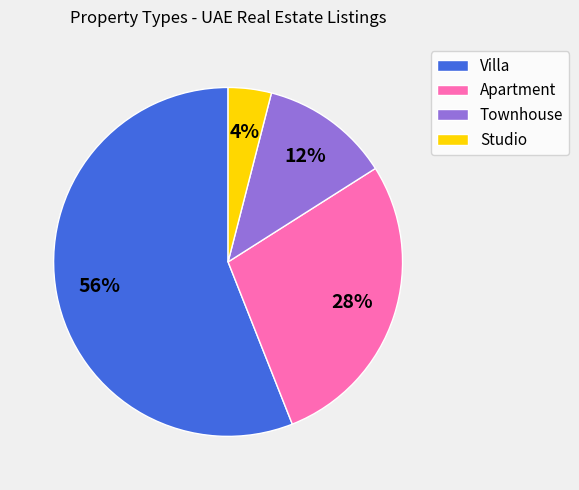

To the nearest percent, what is the combined percentage of Apartment and Villa?

84%